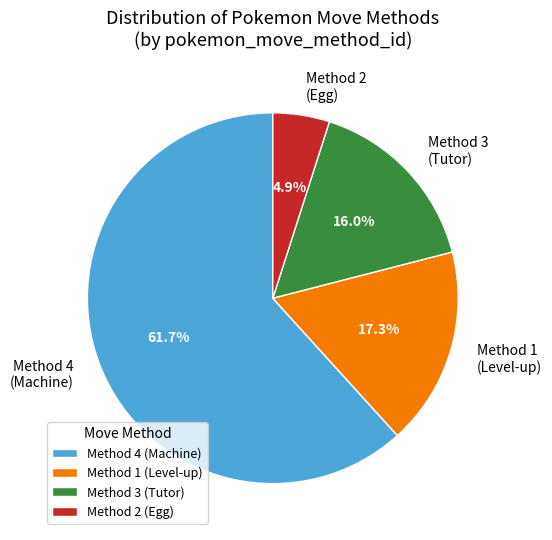

Is there a majority slice in this chart?

Yes